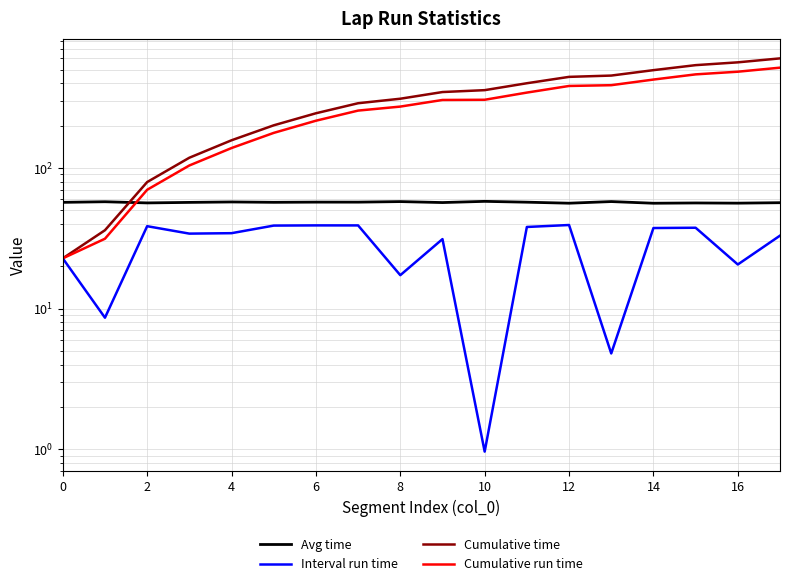

True or false: Avg time has more than 2 interior local peaks.

True